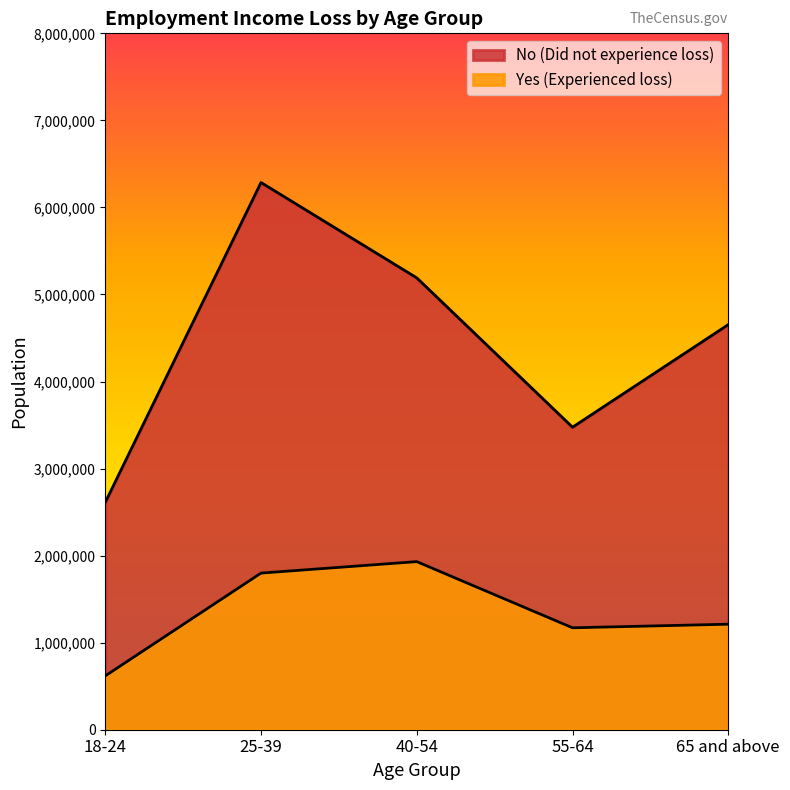

What are all the series names shown in the legend?

No (Did not experience loss), Yes (Experienced loss)